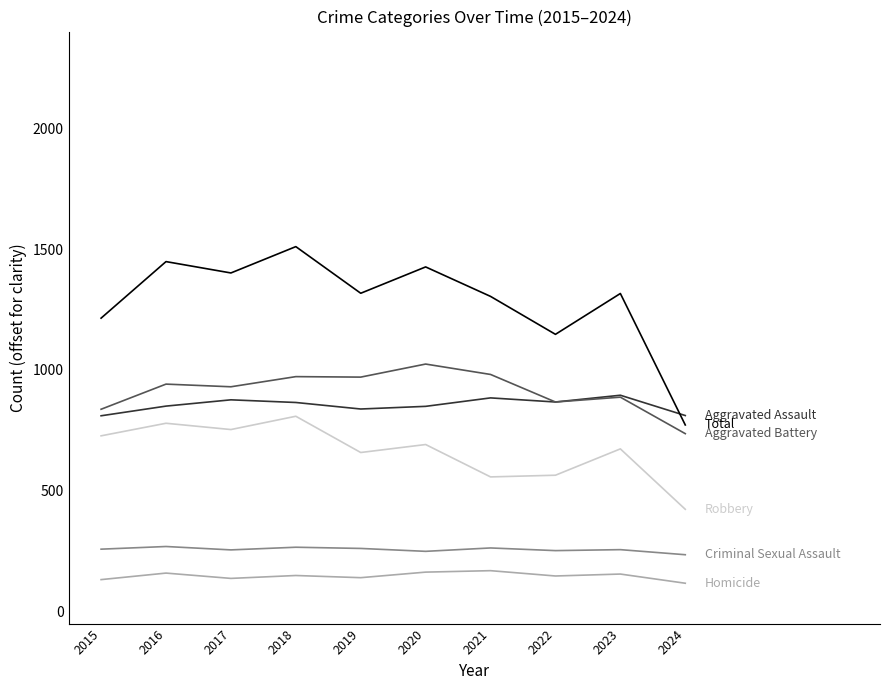

What is the maximum value shown in the chart?

1510